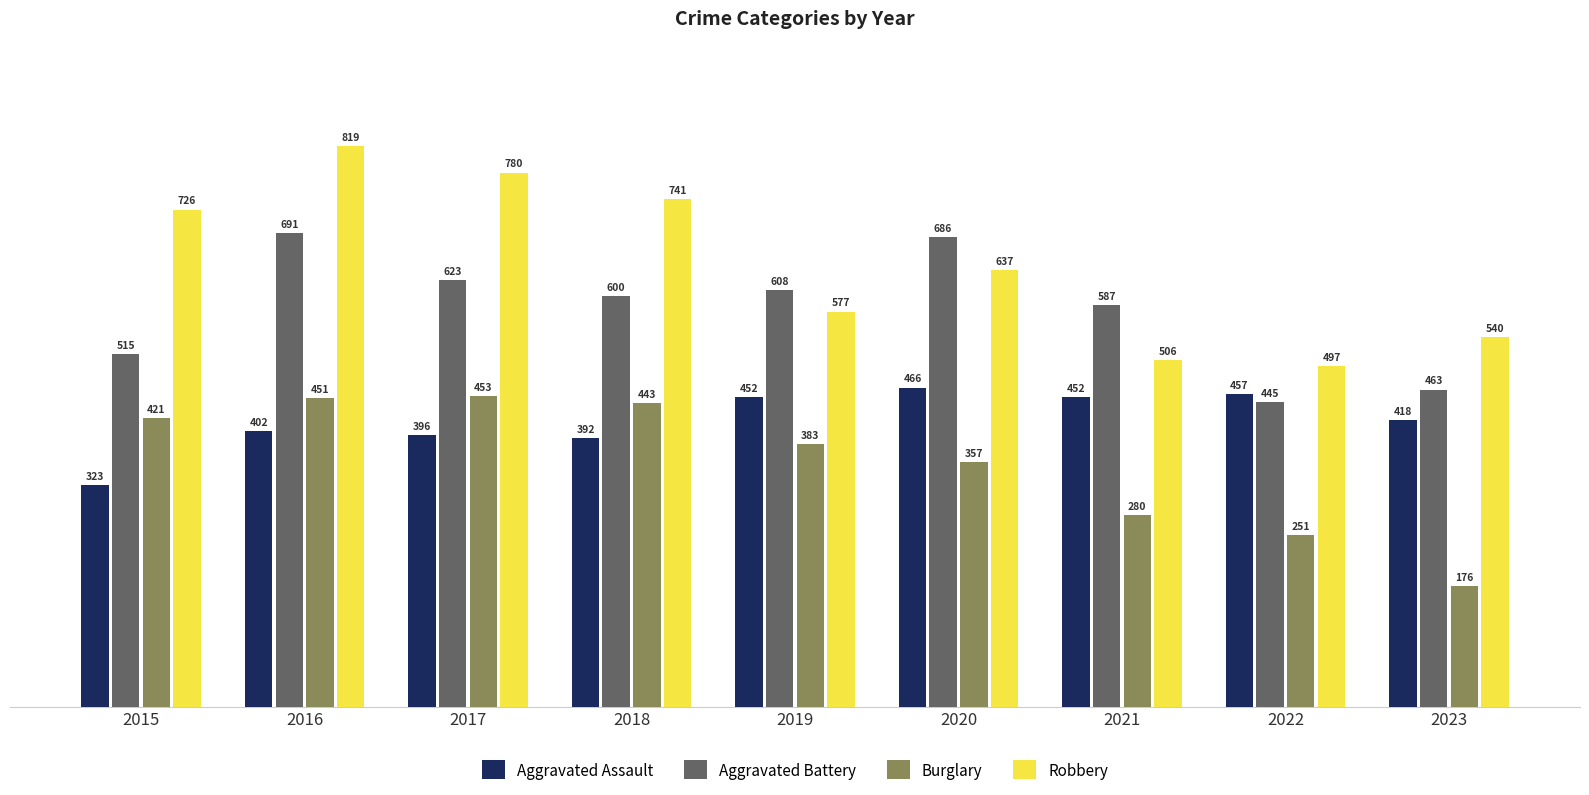

List the series in order of their peak value, highest first.

Robbery, Aggravated Battery, Aggravated Assault, Burglary